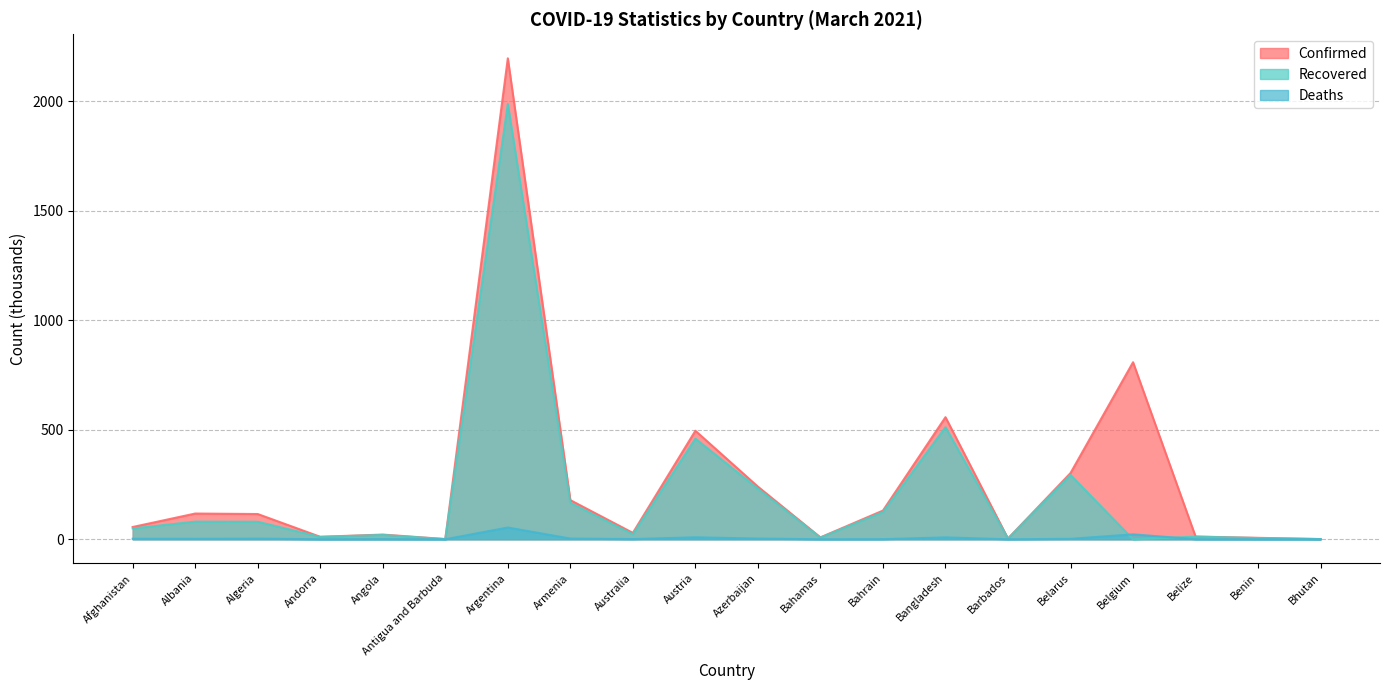

What is the spread (max minus min) of values at Antigua and Barbuda?

0.9